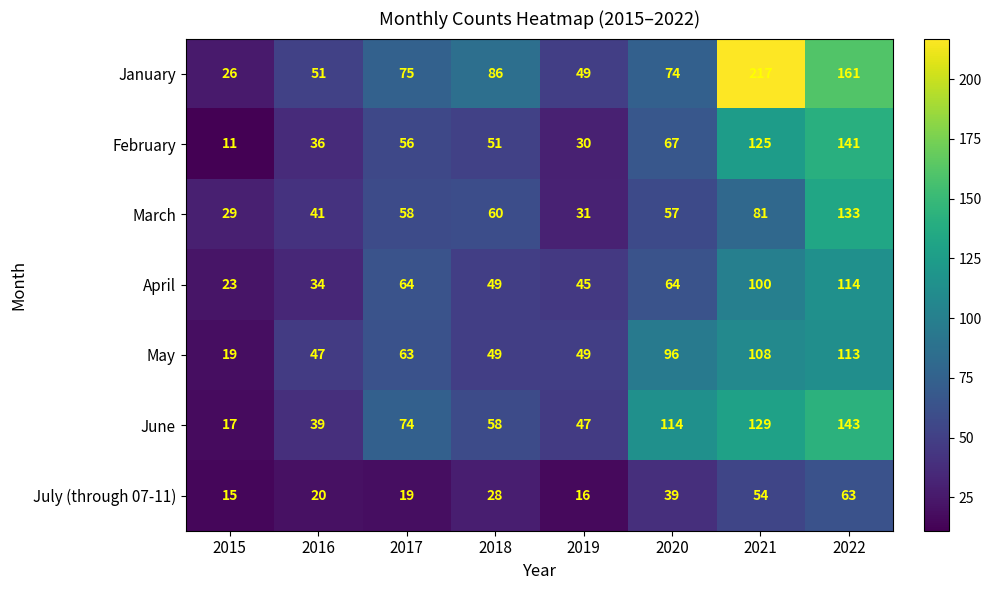

The January series shows 30 at 2016. True or false?

False